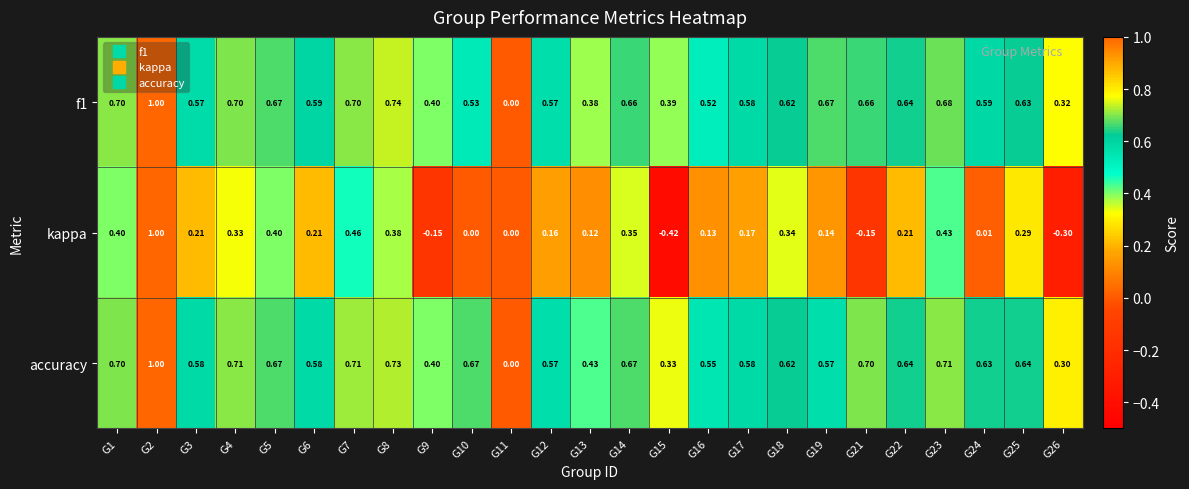

Which series has the largest total across all categories?

accuracy